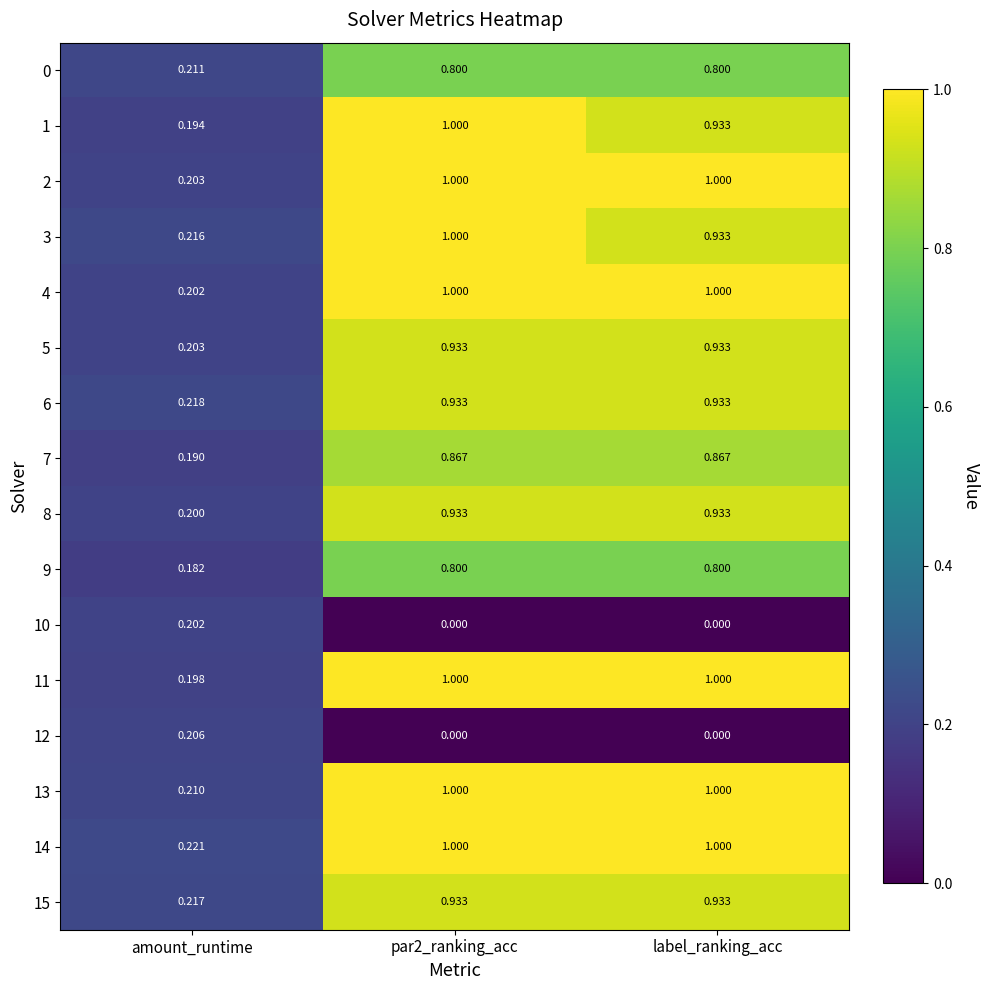

At how many categories does at least one series exceed 0?

3